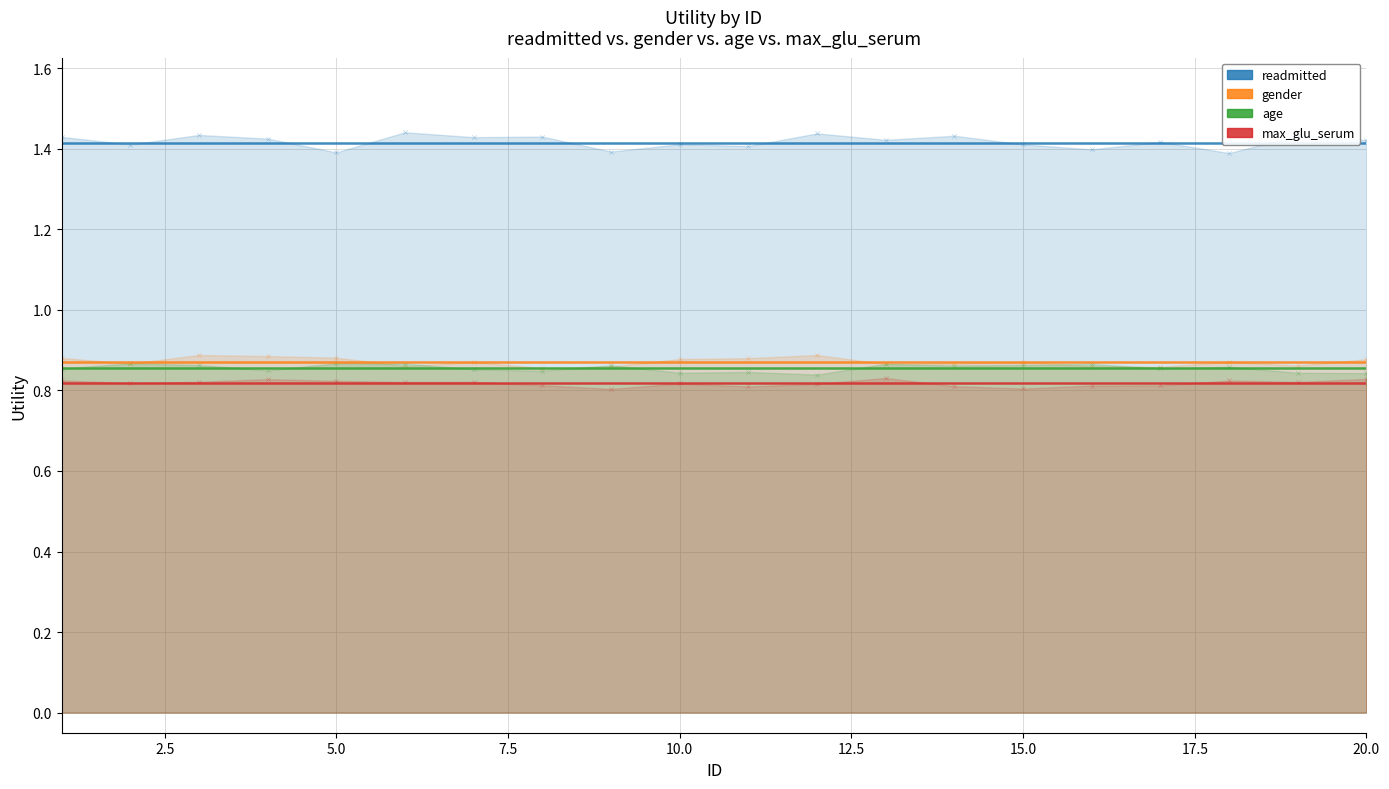

Which series contains the highest Y value?

readmitted